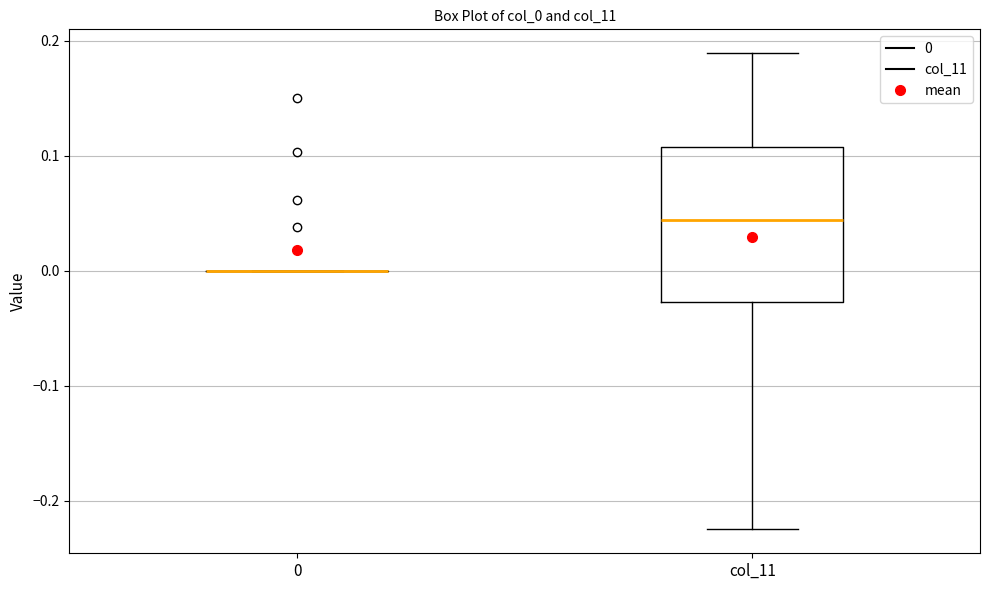

Reading left to right, read every box against the y-axis: the position of its median line, the range the box covers, and the ends of its whiskers. The values are not printed on the chart, so give them approximately, as read against the axis.

0: box collapsed to a line at 0.00, whiskers 0.00 to 0.00
col_11: median 0.04, box -0.03 to 0.11, whiskers -0.23 to 0.19